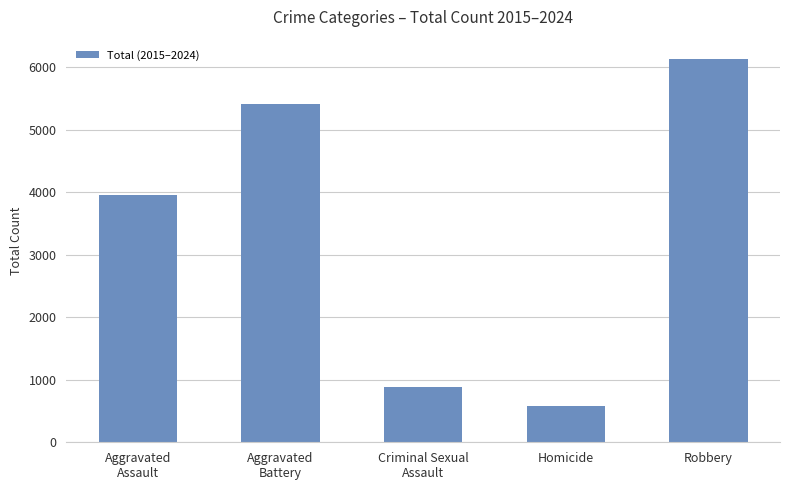

Which category has the highest value across all series?

Robbery